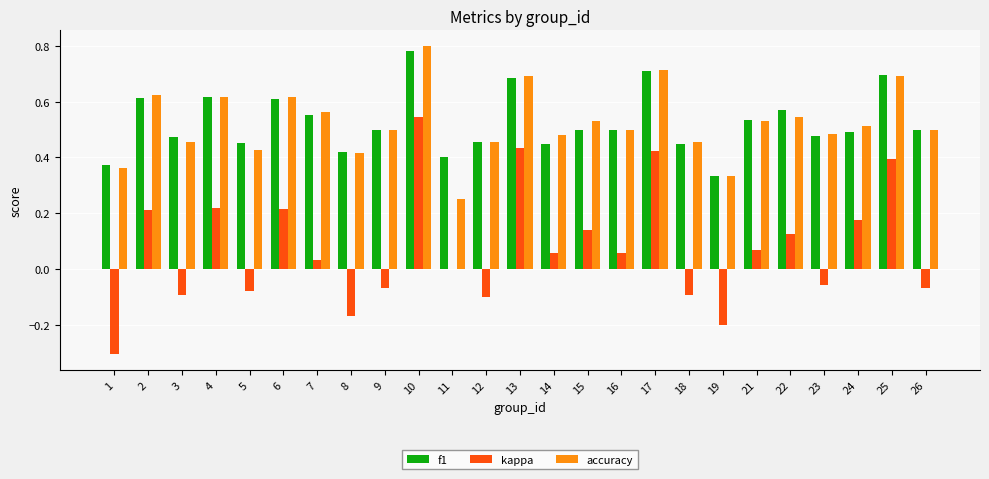

Does the chart contain stacked bars?

No